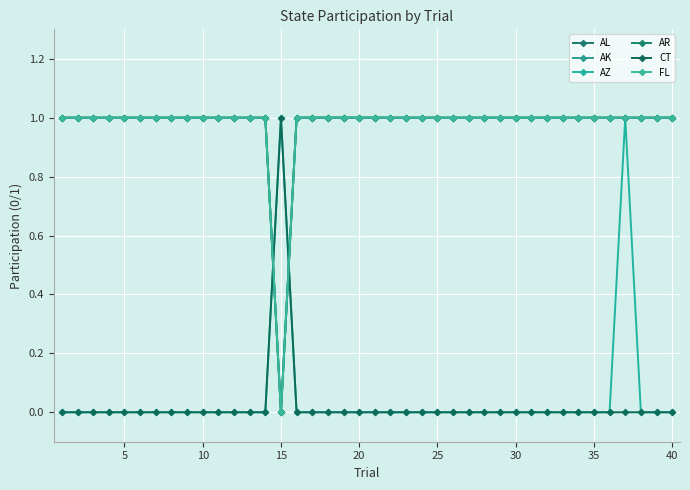

Reading left to right, list all the values displayed in this chart.

AL: 1	1	1	1	1	1	1	1	1	1	1	1	1	1	0	1	1	1	1	1	1	1	1	1	1	1	1	1	1	1	1	1	1	1	1	1	1	1	1	1
AK: 1	1	1	1	1	1	1	1	1	1	1	1	1	1	0	1	1	1	1	1	1	1	1	1	1	1	1	1	1	1	1	1	1	1	1	1	1	1	1	1
AZ: 0	0	0	0	0	0	0	0	0	0	0	0	0	0	1	0	0	0	0	0	0	0	0	0	0	0	0	0	0	0	0	0	0	0	0	0	1	0	0	0
AR: 1	1	1	1	1	1	1	1	1	1	1	1	1	1	0	1	1	1	1	1	1	1	1	1	1	1	1	1	1	1	1	1	1	1	1	1	1	1	1	1
CT: 0	0	0	0	0	0	0	0	0	0	0	0	0	0	1	0	0	0	0	0	0	0	0	0	0	0	0	0	0	0	0	0	0	0	0	0	0	0	0	0
FL: 1	1	1	1	1	1	1	1	1	1	1	1	1	1	0	1	1	1	1	1	1	1	1	1	1	1	1	1	1	1	1	1	1	1	1	1	1	1	1	1